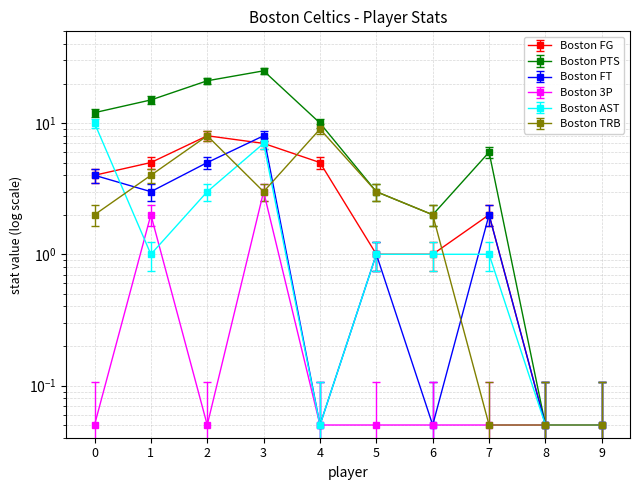

True or false: Boston TRB has more than 0 points higher than both neighbors.

True